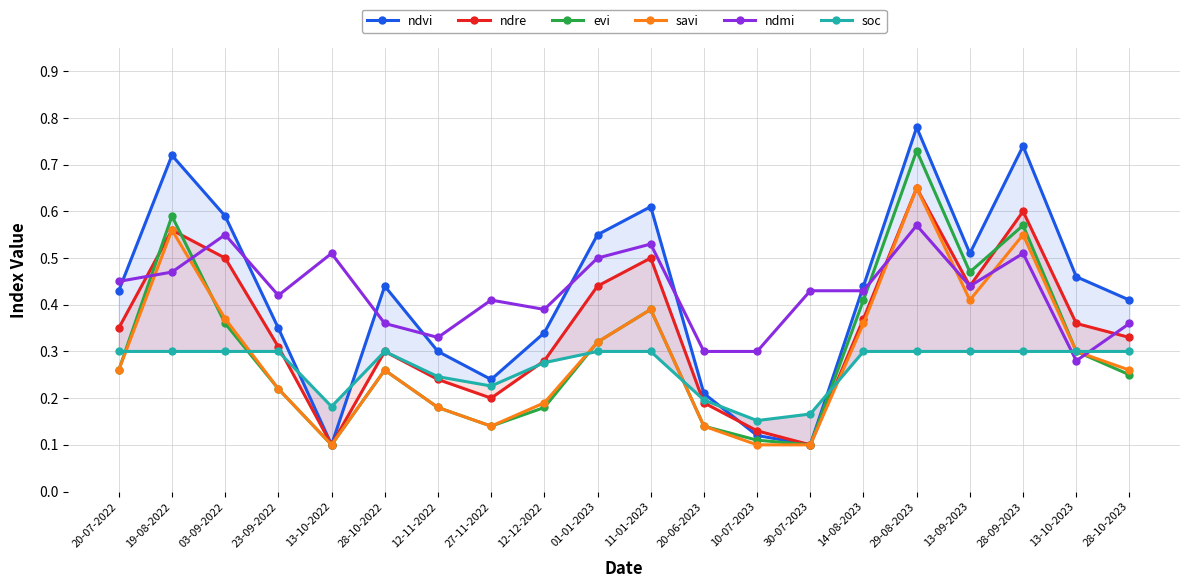

What is the difference between the highest and lowest values at 28-09-2023?

0.4